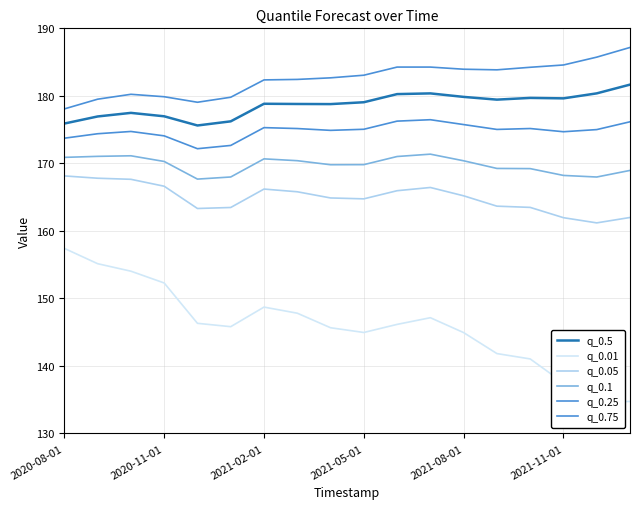

True or false: q_0.01 and q_0.25 intersect in this chart.

False